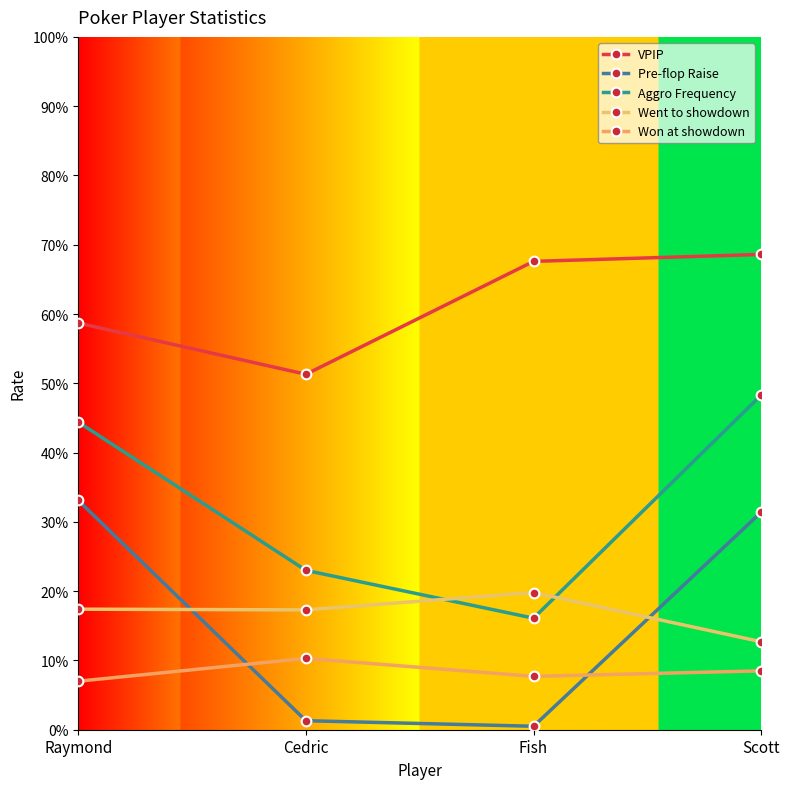

Rank the series by their maximum value, from highest to lowest.

VPIP, Aggro Frequency, Pre-flop Raise, Went to showdown, Won at showdown